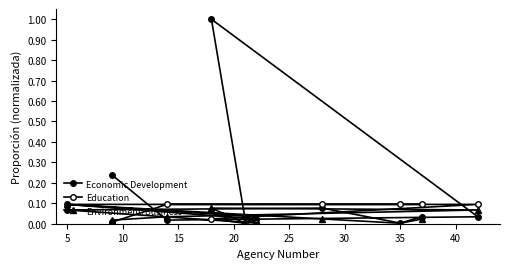

What is the sum of all Education values?

0.6